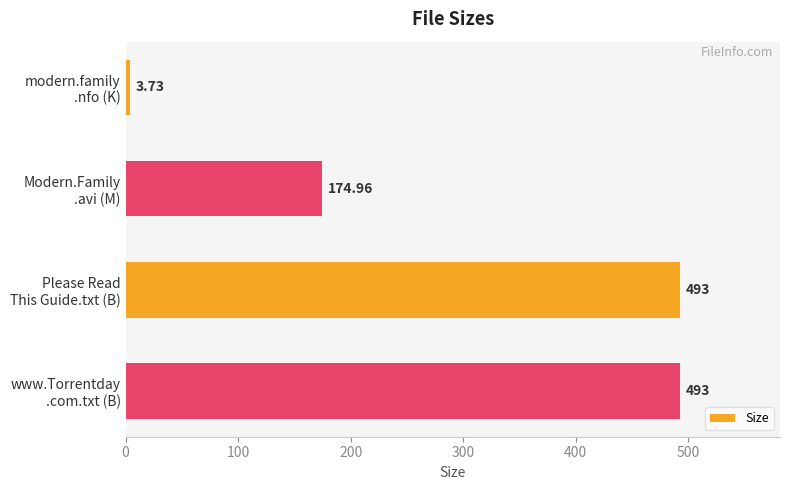

What is the average value?

291.2